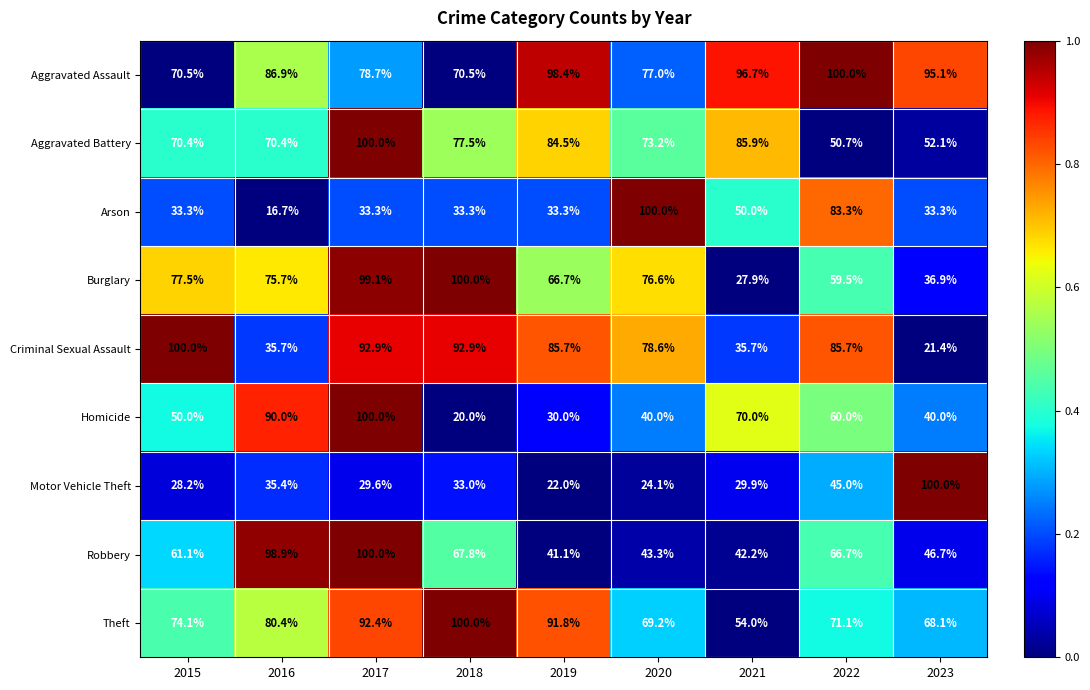

What is the lowest value of the Motor Vehicle Theft series?

22.0